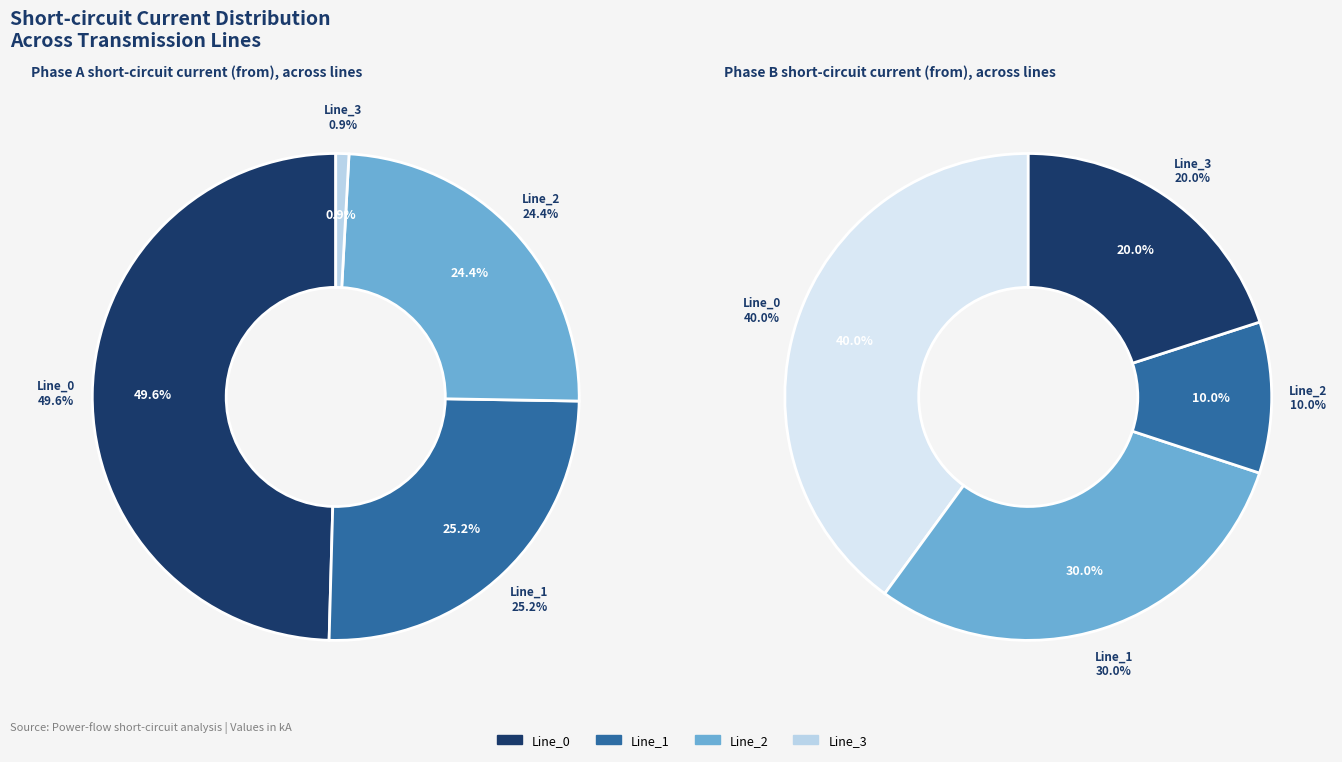

What percentage is the 2 slice, to the nearest percent?

10%